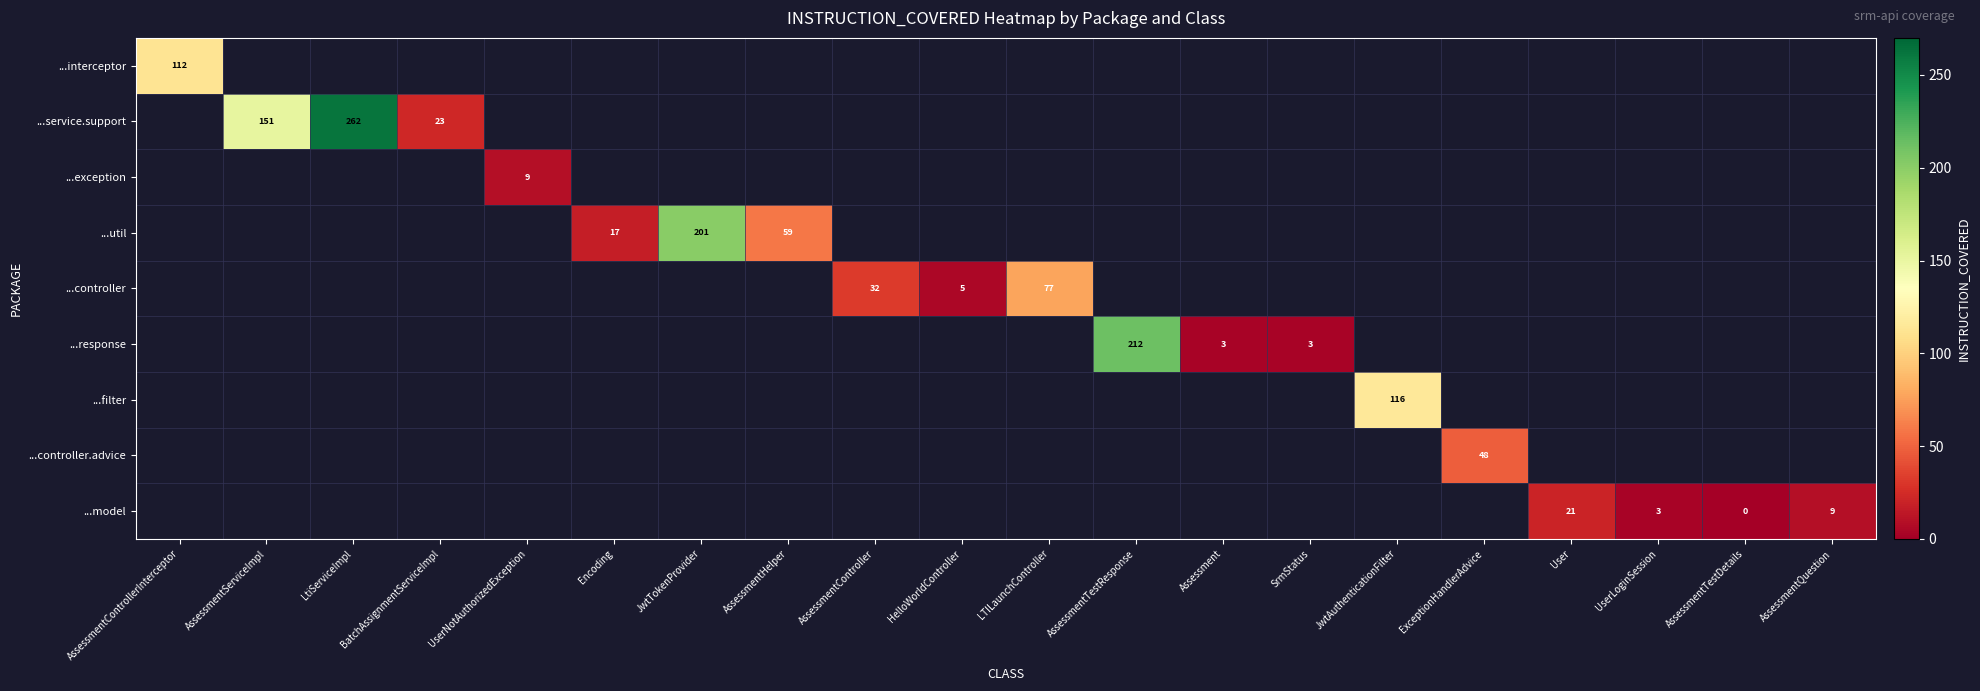

Which label corresponds to the smallest value in the chart?

AssessmentTestDetails